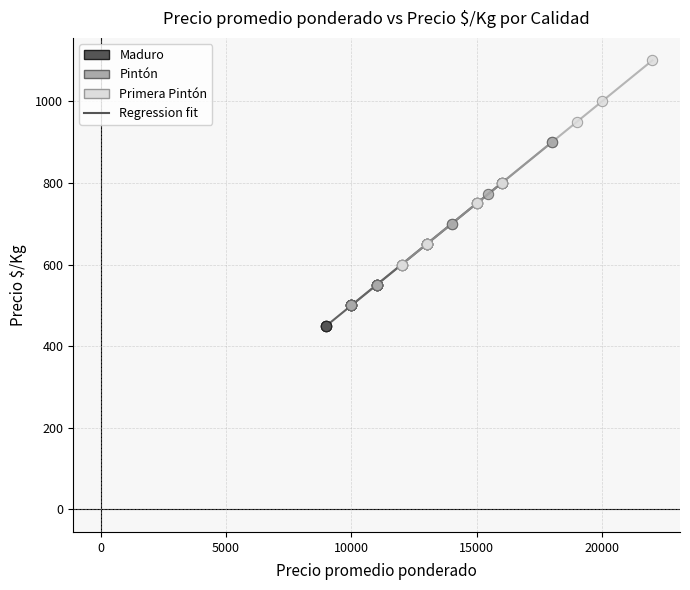

Which series reaches the minimum Y coordinate?

Maduro